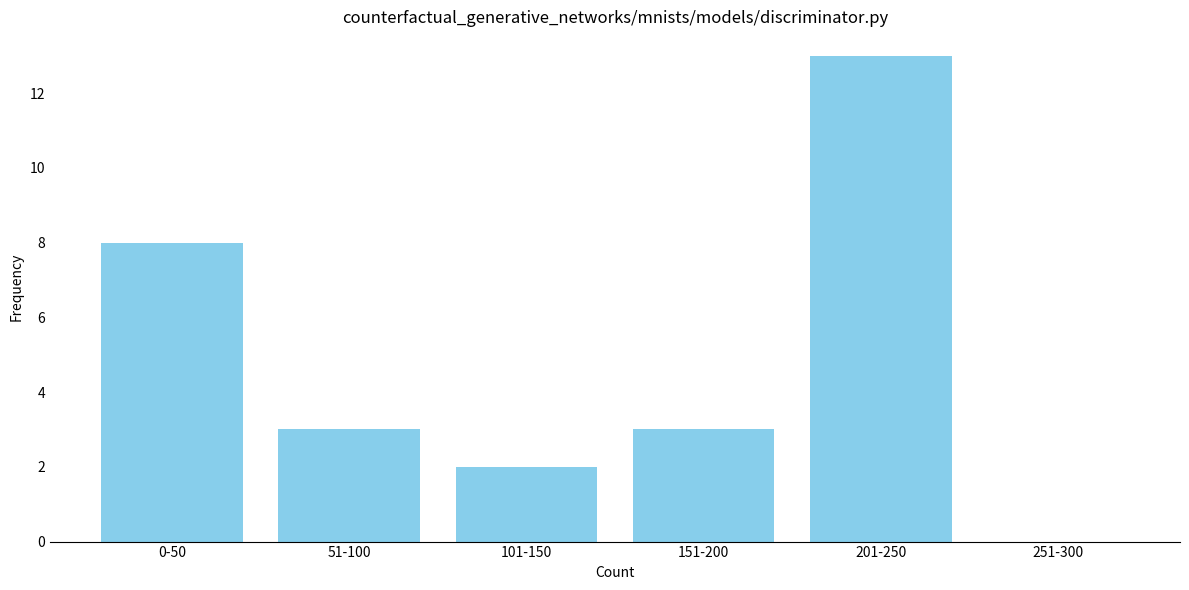

Reading right to left, extract all data points from this chart.

251-300=0	201-250=13	151-200=3	101-150=2	51-100=3	0-50=8